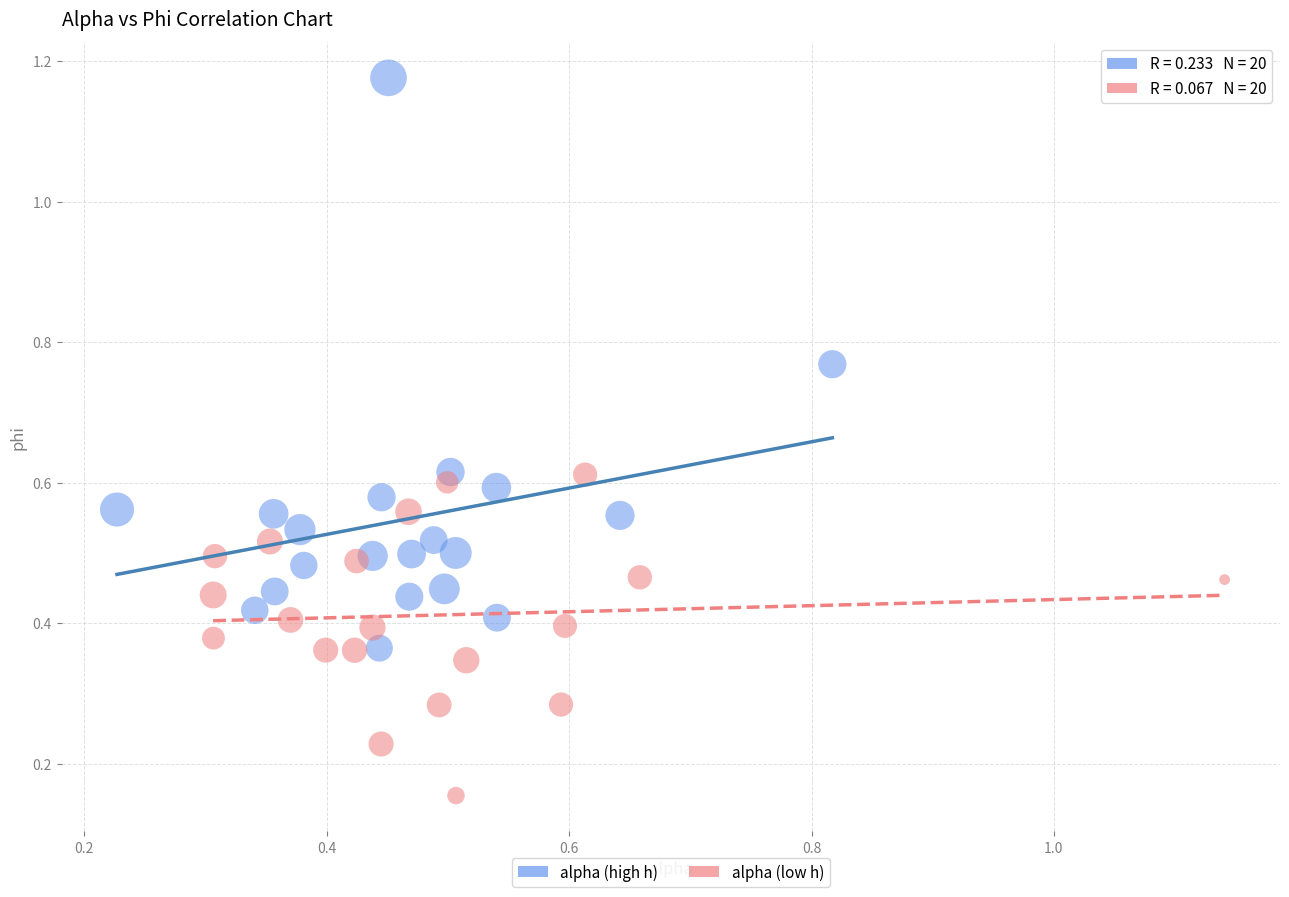

Which series contains the highest Y value?

alpha (high h)